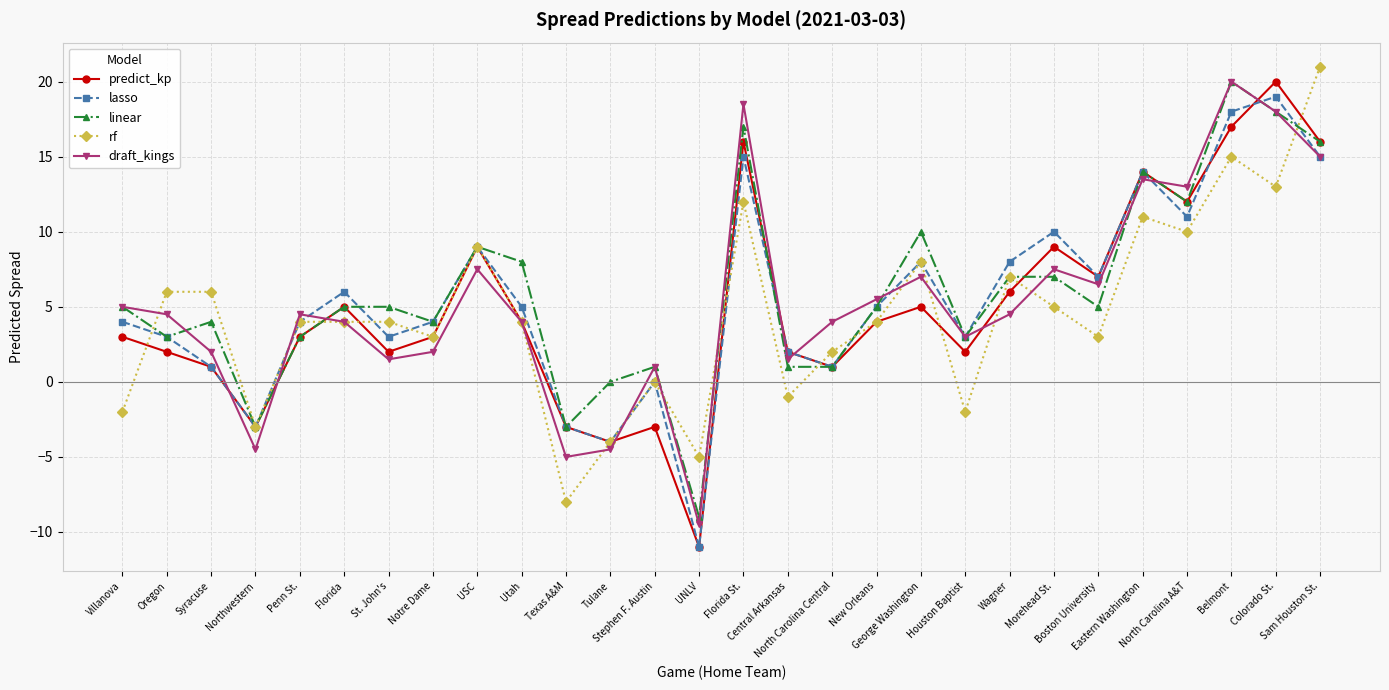

What is the total value across all series at Boston University?

28.5